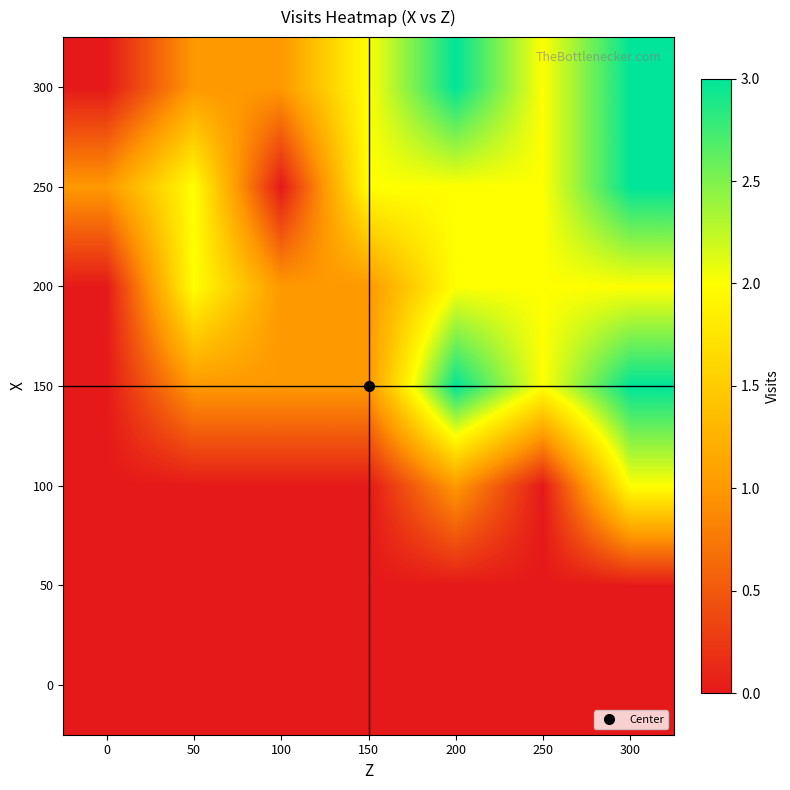

Reading right to left, extract all data points from this chart.

0: 300=0	250=0	200=0	150=0	100=0	50=0	0=0
50: 300=0	250=0	200=0	150=0	100=0	50=0	0=0
100: 300=2	250=0	200=1	150=0	100=0	50=0	0=0
150: 300=3	250=2	200=3	150=1	100=1	50=1	0=0
200: 300=2	250=2	200=2	150=1	100=1	50=2	0=0
250: 300=3	250=2	200=2	150=2	100=0	50=2	0=1
300: 300=3	250=2	200=3	150=2	100=1	50=1	0=0